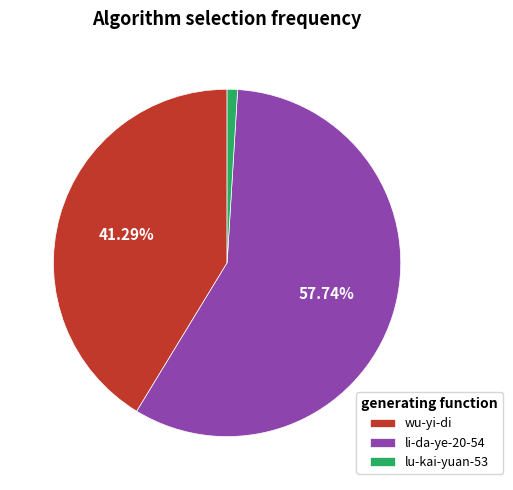

To the nearest percent, what is the combined percentage of li-da-ye-20-54 and wu-yi-di?

99%